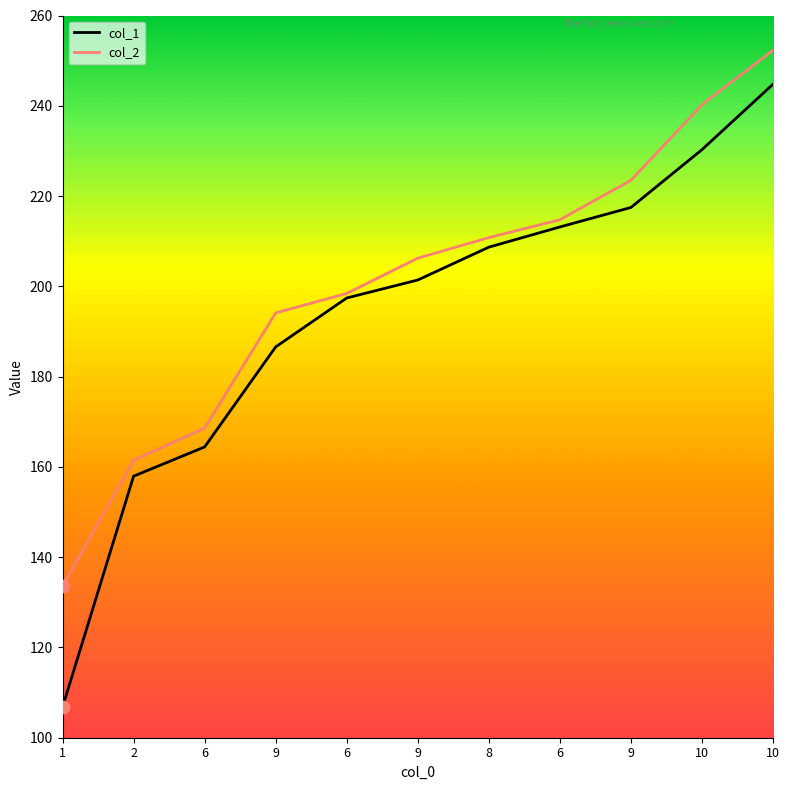

What are all the series names shown in the legend?

col_1, col_2